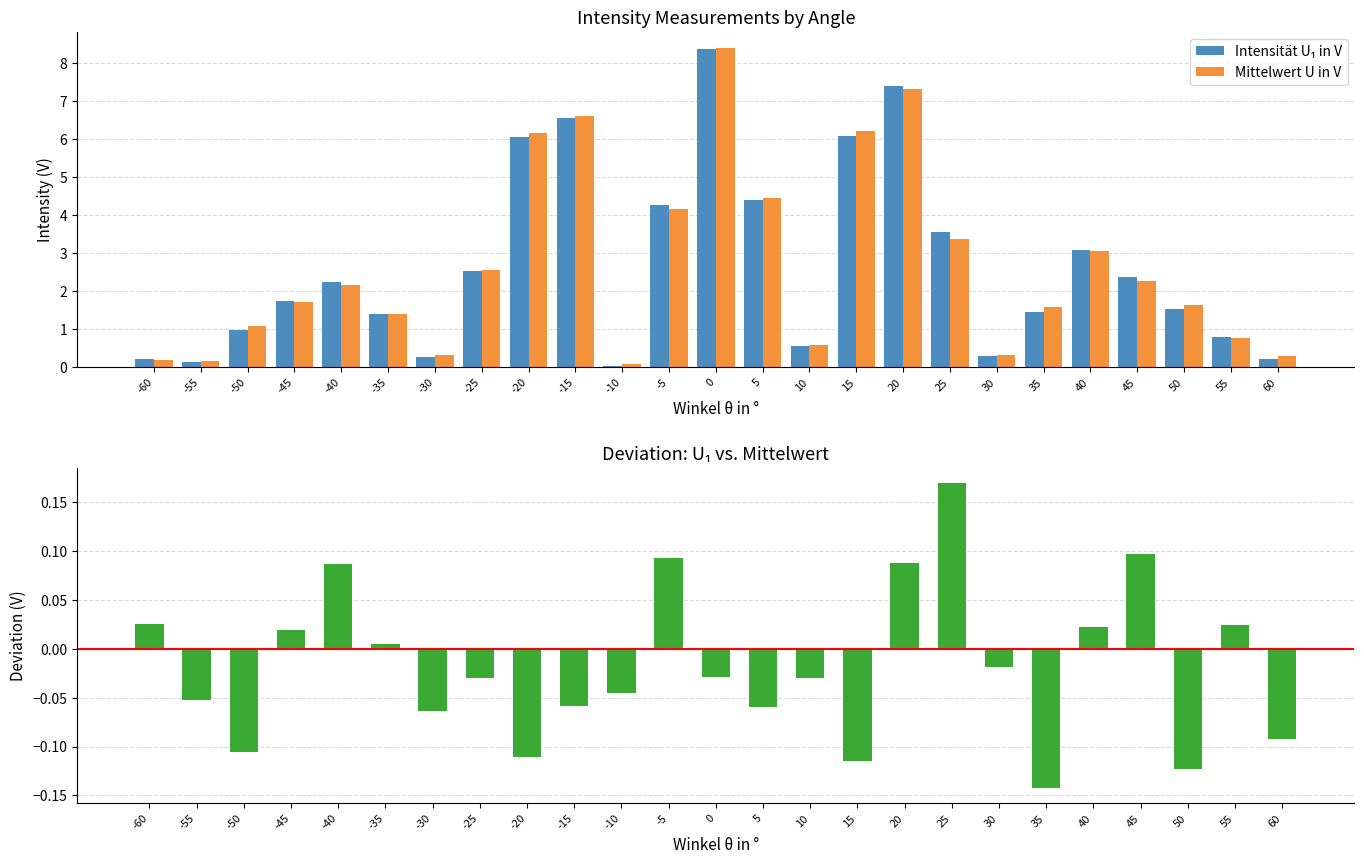

What is the value of the Intensität U₁ in V bar at the 20th from the left?

1.4